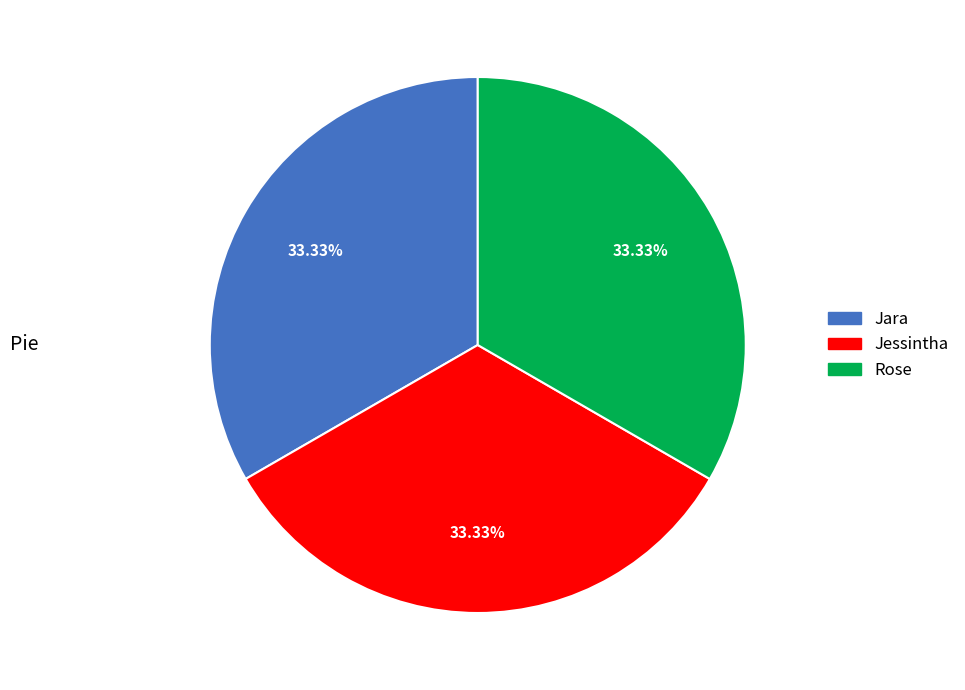

What is the ratio of the value at Rose to the value at Jessintha?

1.0